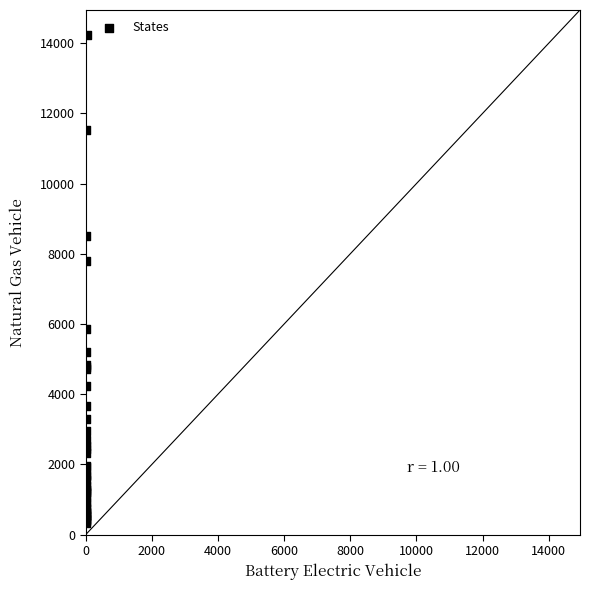

What Y value in the scatter plot is closest to 7277?

7801.7